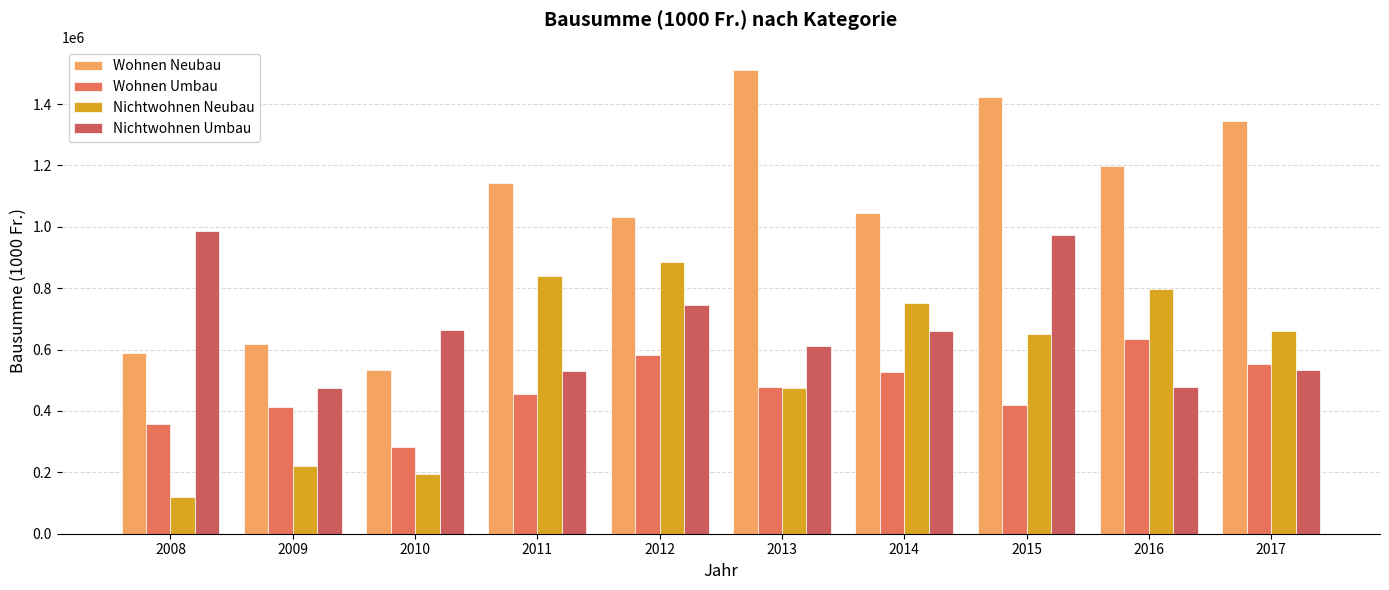

Are the bars grouped side by side (vs. stacked)?

Yes